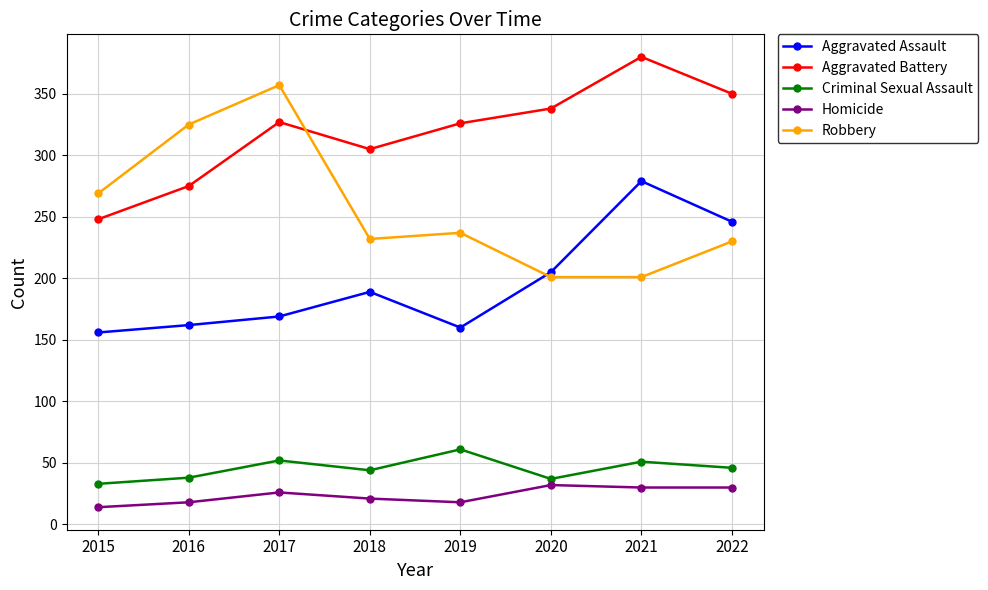

True or false: Criminal Sexual Assault and Homicide cross at least once.

False